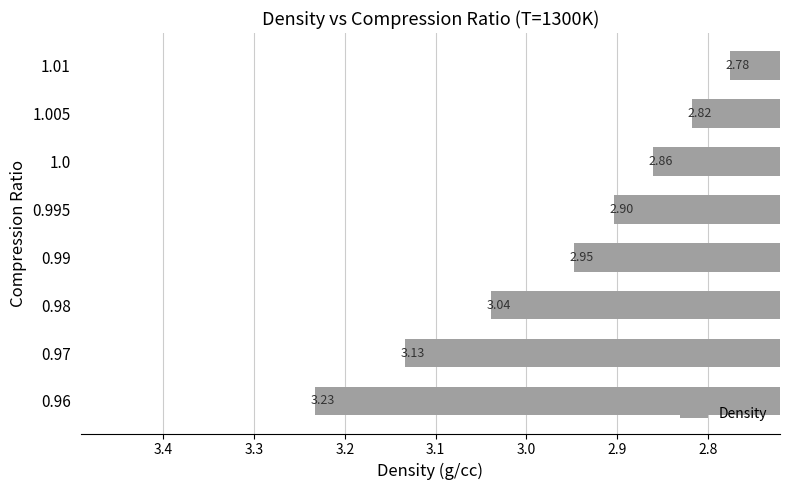

What is the difference between the maximum and minimum values?

0.5